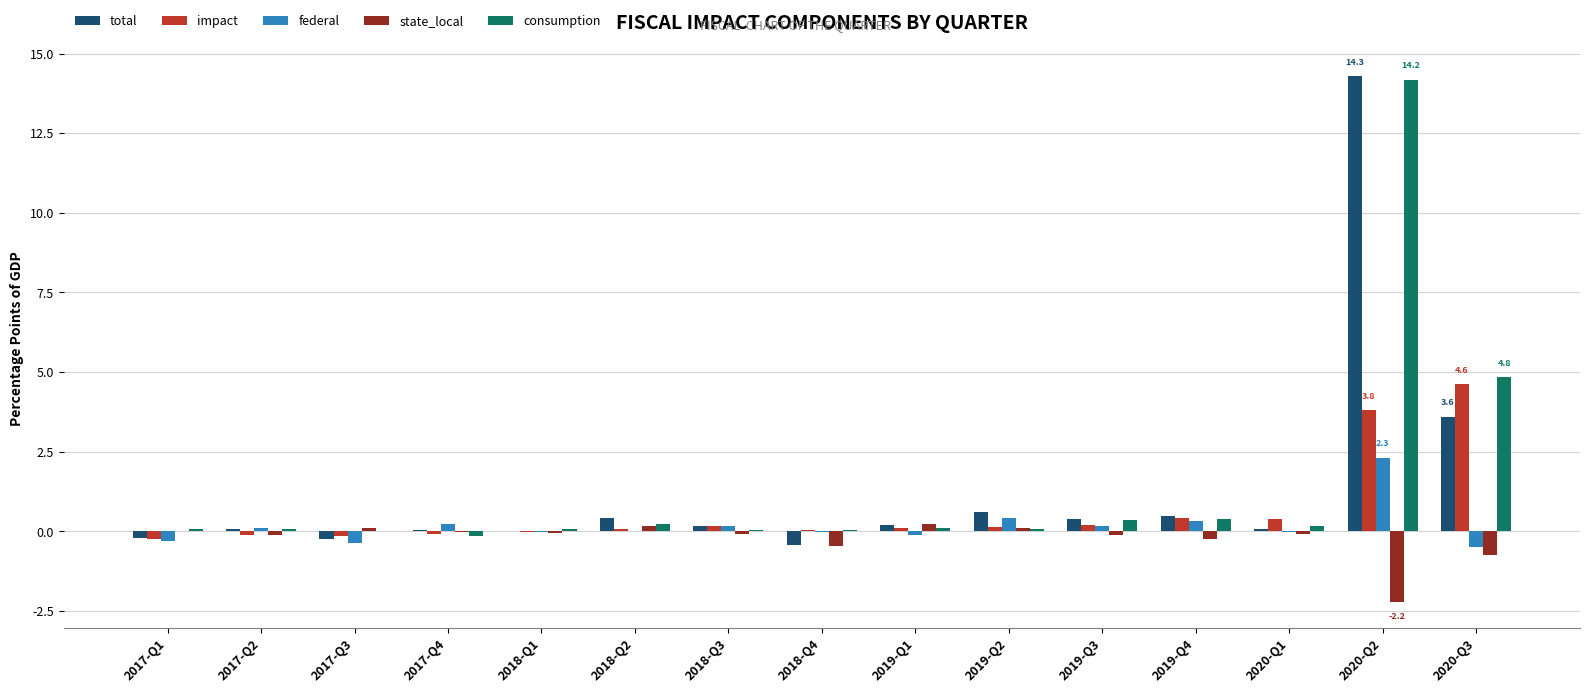

Is the value of state_local at 2020-Q1 greater than the value of total at 2020-Q1?

No